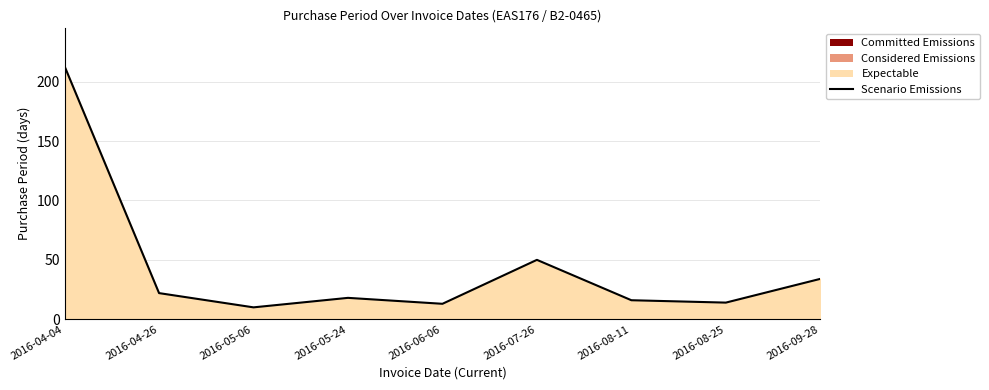

How many lines are shown in the chart?

1